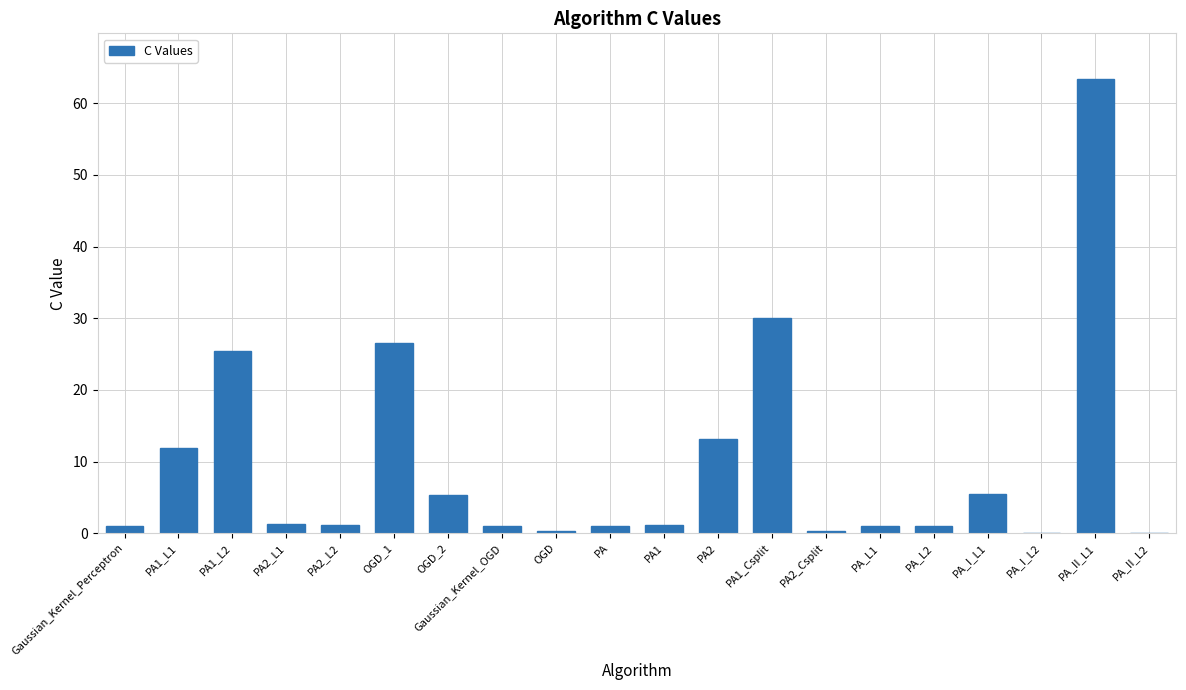

At which category does the chart reach its peak across all series?

PA_II_L1